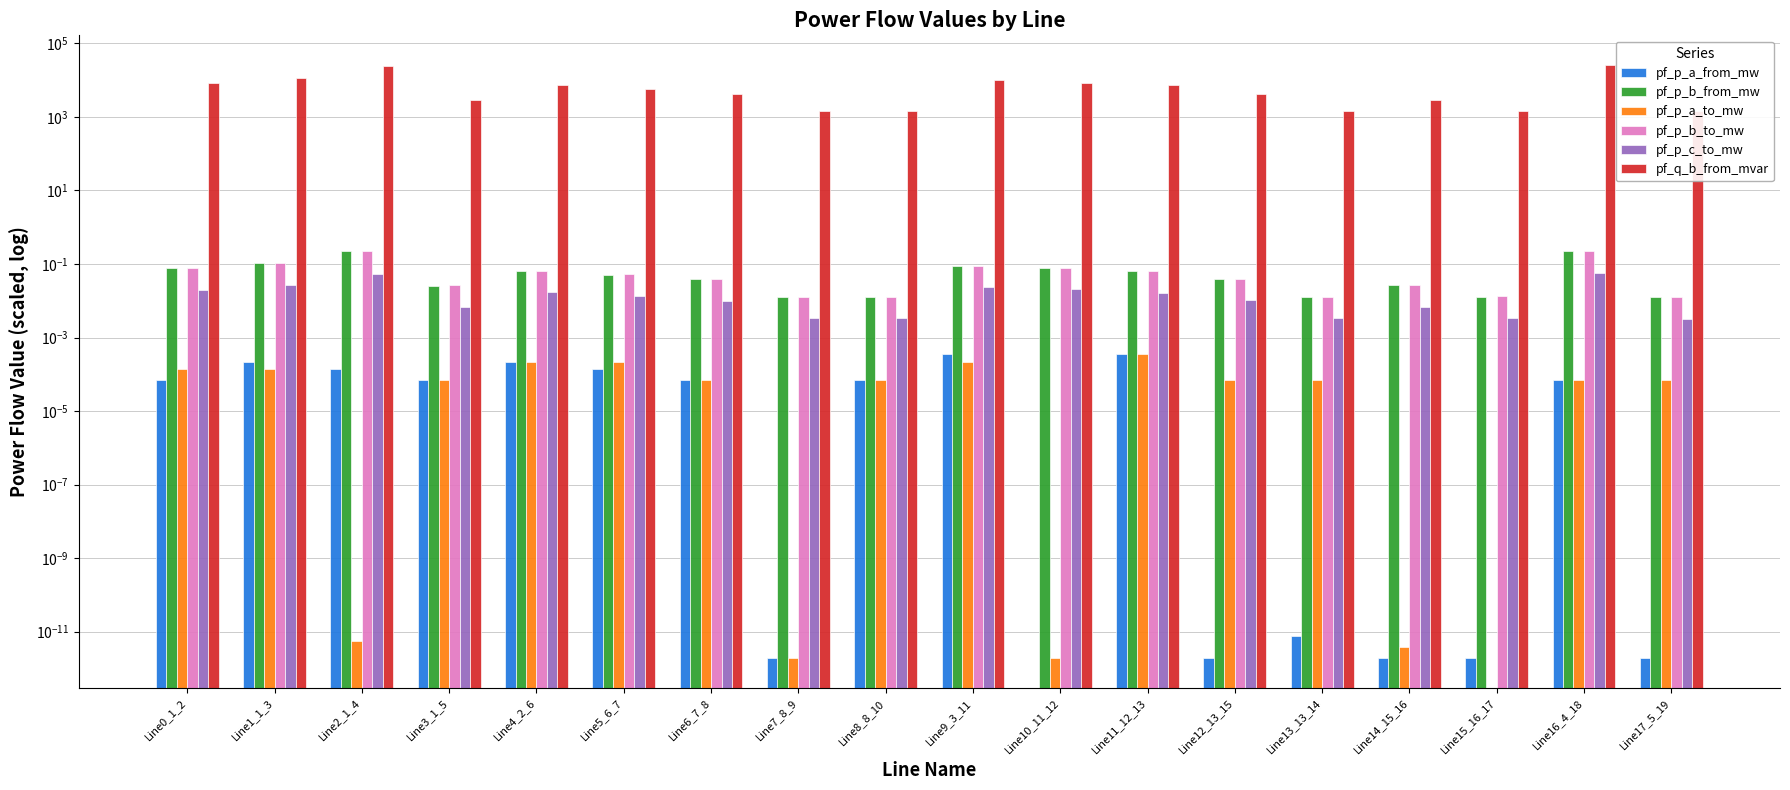

Reading right to left, extract all data points from this chart.

pf_p_a_from_mw: 0.0	0.0	0.0	0.0	0.0	0.0	0.0	0.0	0.0	0.0	0.0	0.0	0.0	0.0	0.0	0.0	0.0	0.0
pf_p_b_from_mw: 0.0	0.2	0.0	0.0	0.0	0.0	0.1	0.1	0.1	0.0	0.0	0.0	0.1	0.1	0.0	0.2	0.1	0.1
pf_p_a_to_mw: 0.0	0.0	0.0	0.0	0.0	0.0	0.0	0.0	0.0	0.0	0.0	0.0	0.0	0.0	0.0	0.0	0.0	0.0
pf_p_b_to_mw: 0.0	0.2	0.0	0.0	0.0	0.0	0.1	0.1	0.1	0.0	0.0	0.0	0.1	0.1	0.0	0.2	0.1	0.1
pf_p_c_to_mw: 0.0	0.1	0.0	0.0	0.0	0.0	0.0	0.0	0.0	0.0	0.0	0.0	0.0	0.0	0.0	0.1	0.0	0.0
pf_q_b_from_mvar: 1432.9	25792.2	1432.9	2865.8	1432.9	4298.7	7164.5	8597.4	10030.3	1432.9	1432.9	4298.7	5731.6	7164.5	2865.8	24359.3	11463.2	8597.4